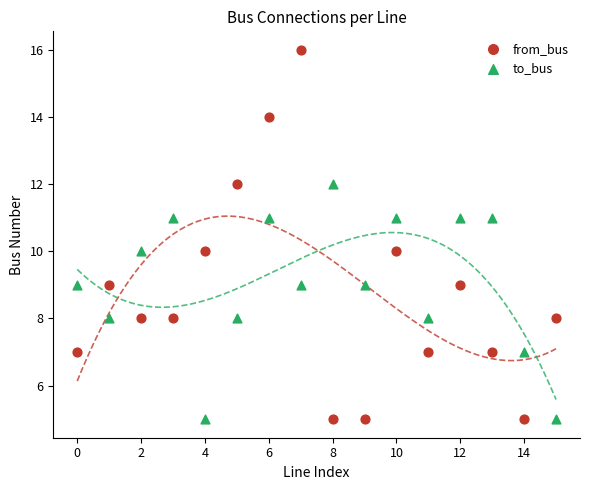

Which series has the largest Y range (max minus min)?

from_bus